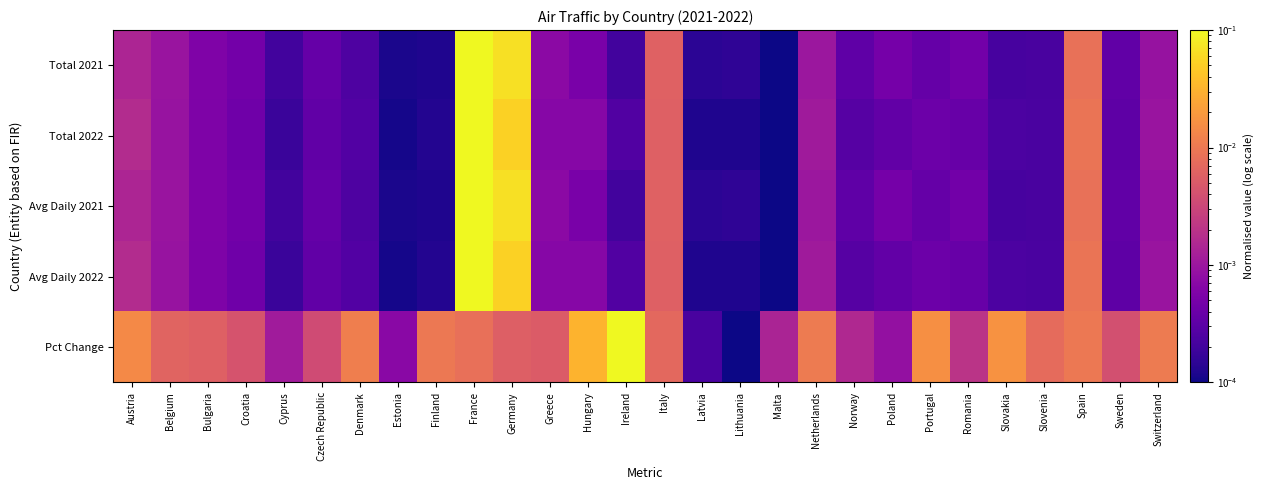

Reading left to right, what are all the values shown in this chart?

Total 2021: Austria=0.0	Belgium=0.0	Bulgaria=0.0	Croatia=0.0	Cyprus=0.0	Czech Republic=0.0	Denmark=0.0	Estonia=0.0	Finland=0.0	France=0.1	Germany=0.1	Greece=0.0	Hungary=0.0	Ireland=0.0	Italy=0.0	Latvia=0.0	Lithuania=0.0	Malta=0.0	Netherlands=0.0	Norway=0.0	Poland=0.0	Portugal=0.0	Romania=0.0	Slovakia=0.0	Slovenia=0.0	Spain=0.0	Sweden=0.0	Switzerland=0.0
Total 2022: Austria=0.0	Belgium=0.0	Bulgaria=0.0	Croatia=0.0	Cyprus=0.0	Czech Republic=0.0	Denmark=0.0	Estonia=0.0	Finland=0.0	France=0.1	Germany=0.1	Greece=0.0	Hungary=0.0	Ireland=0.0	Italy=0.0	Latvia=0.0	Lithuania=0.0	Malta=0.0	Netherlands=0.0	Norway=0.0	Poland=0.0	Portugal=0.0	Romania=0.0	Slovakia=0.0	Slovenia=0.0	Spain=0.0	Sweden=0.0	Switzerland=0.0
Avg Daily 2021: Austria=0.0	Belgium=0.0	Bulgaria=0.0	Croatia=0.0	Cyprus=0.0	Czech Republic=0.0	Denmark=0.0	Estonia=0.0	Finland=0.0	France=0.1	Germany=0.1	Greece=0.0	Hungary=0.0	Ireland=0.0	Italy=0.0	Latvia=0.0	Lithuania=0.0	Malta=0.0	Netherlands=0.0	Norway=0.0	Poland=0.0	Portugal=0.0	Romania=0.0	Slovakia=0.0	Slovenia=0.0	Spain=0.0	Sweden=0.0	Switzerland=0.0
Avg Daily 2022: Austria=0.0	Belgium=0.0	Bulgaria=0.0	Croatia=0.0	Cyprus=0.0	Czech Republic=0.0	Denmark=0.0	Estonia=0.0	Finland=0.0	France=0.1	Germany=0.1	Greece=0.0	Hungary=0.0	Ireland=0.0	Italy=0.0	Latvia=0.0	Lithuania=0.0	Malta=0.0	Netherlands=0.0	Norway=0.0	Poland=0.0	Portugal=0.0	Romania=0.0	Slovakia=0.0	Slovenia=0.0	Spain=0.0	Sweden=0.0	Switzerland=0.0
Pct Change: Austria=0.0	Belgium=0.0	Bulgaria=0.0	Croatia=0.0	Cyprus=0.0	Czech Republic=0.0	Denmark=0.0	Estonia=0.0	Finland=0.0	France=0.0	Germany=0.0	Greece=0.0	Hungary=0.0	Ireland=0.1	Italy=0.0	Latvia=0.0	Lithuania=0.0	Malta=0.0	Netherlands=0.0	Norway=0.0	Poland=0.0	Portugal=0.0	Romania=0.0	Slovakia=0.0	Slovenia=0.0	Spain=0.0	Sweden=0.0	Switzerland=0.0